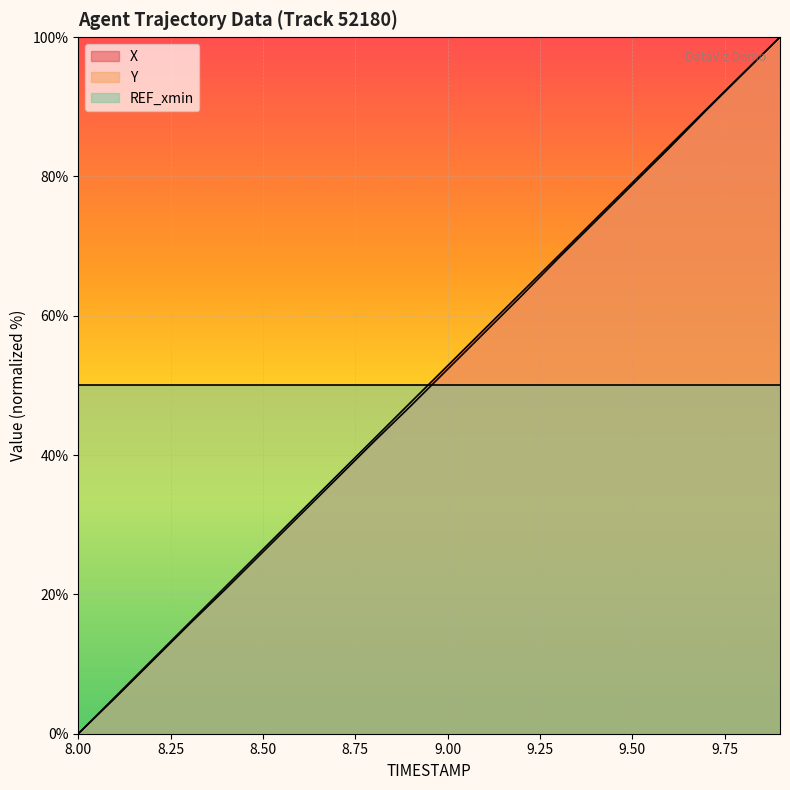

True or false: Y and X cross at least once.

False